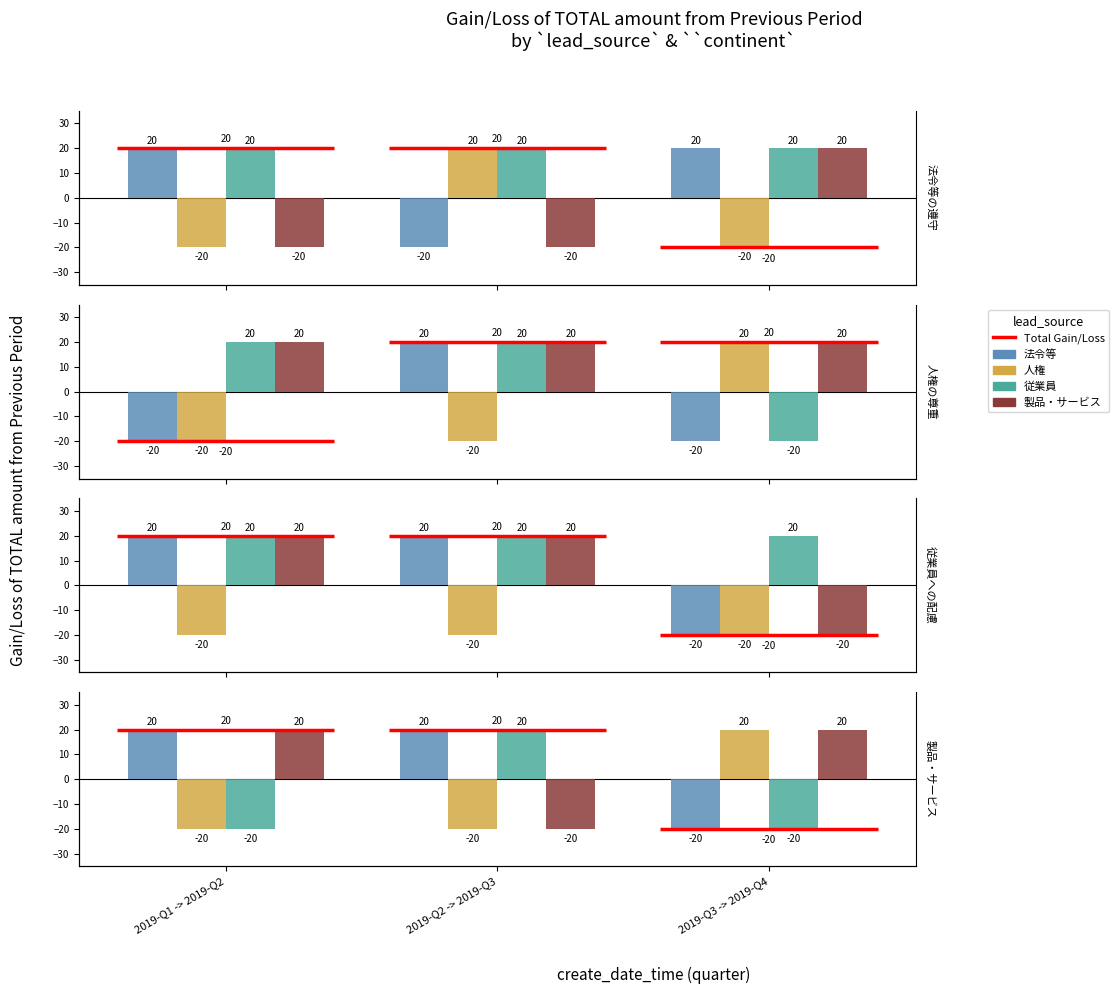

Does the chart contain stacked bars?

No